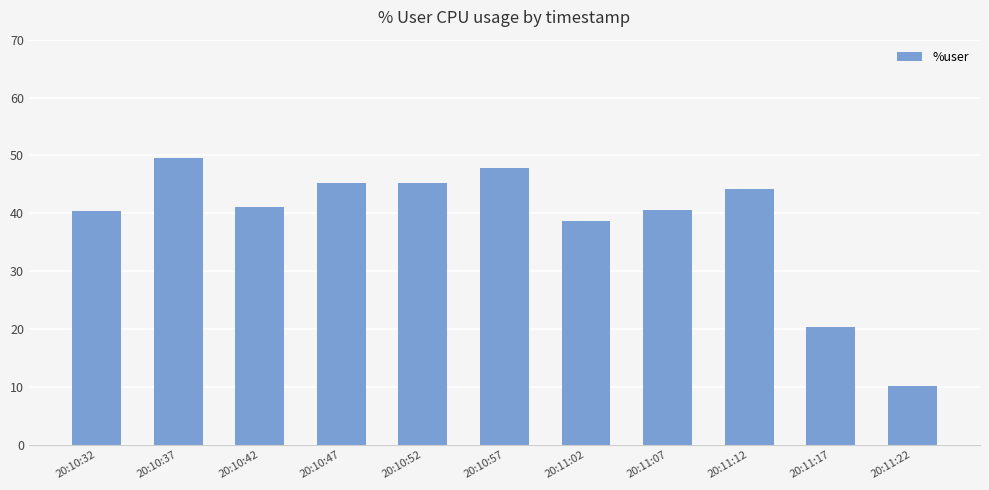

How many series are shown in this chart?

1